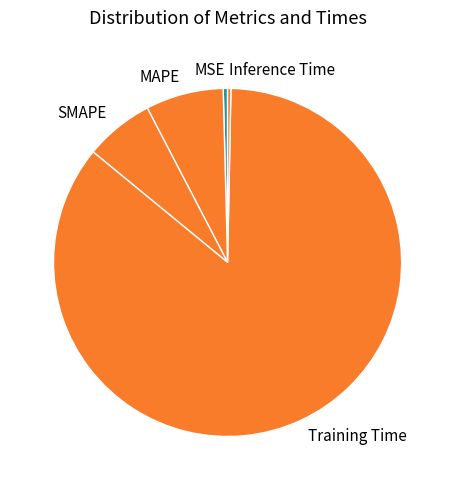

Is there any slice that represents more than half of the pie?

Yes